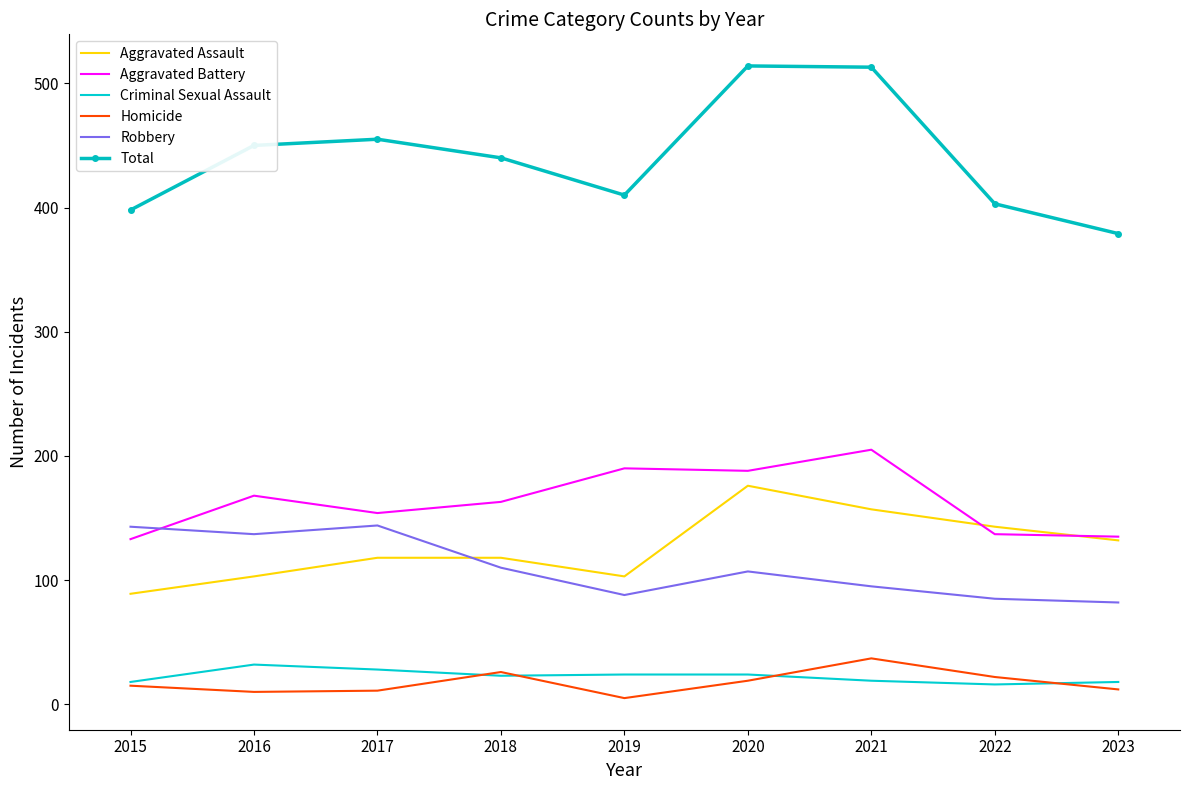

What is the maximum value for Total?

514